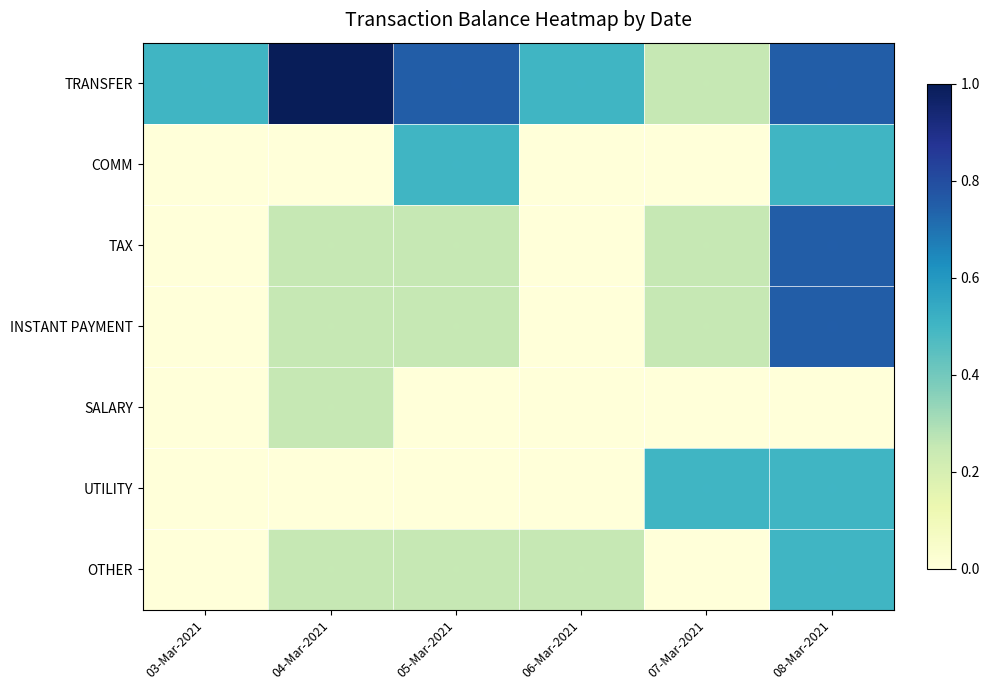

What is the spread (max minus min) of values at 08-Mar-2021?

0.8